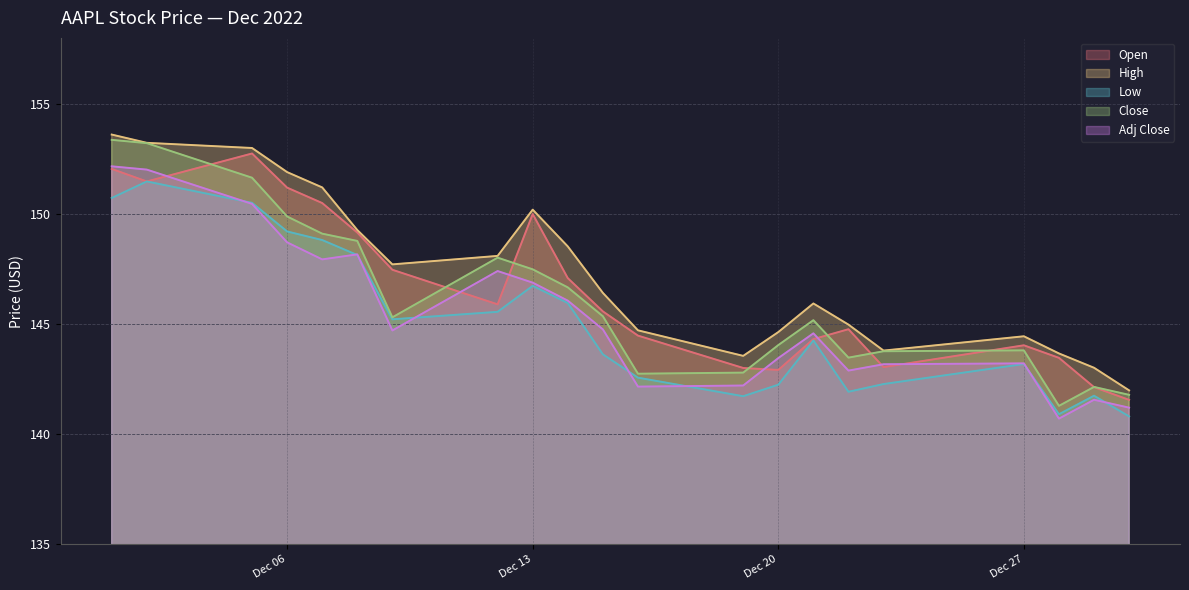

What is the approximate value of Adj Close at 2022-12-30?

141.2